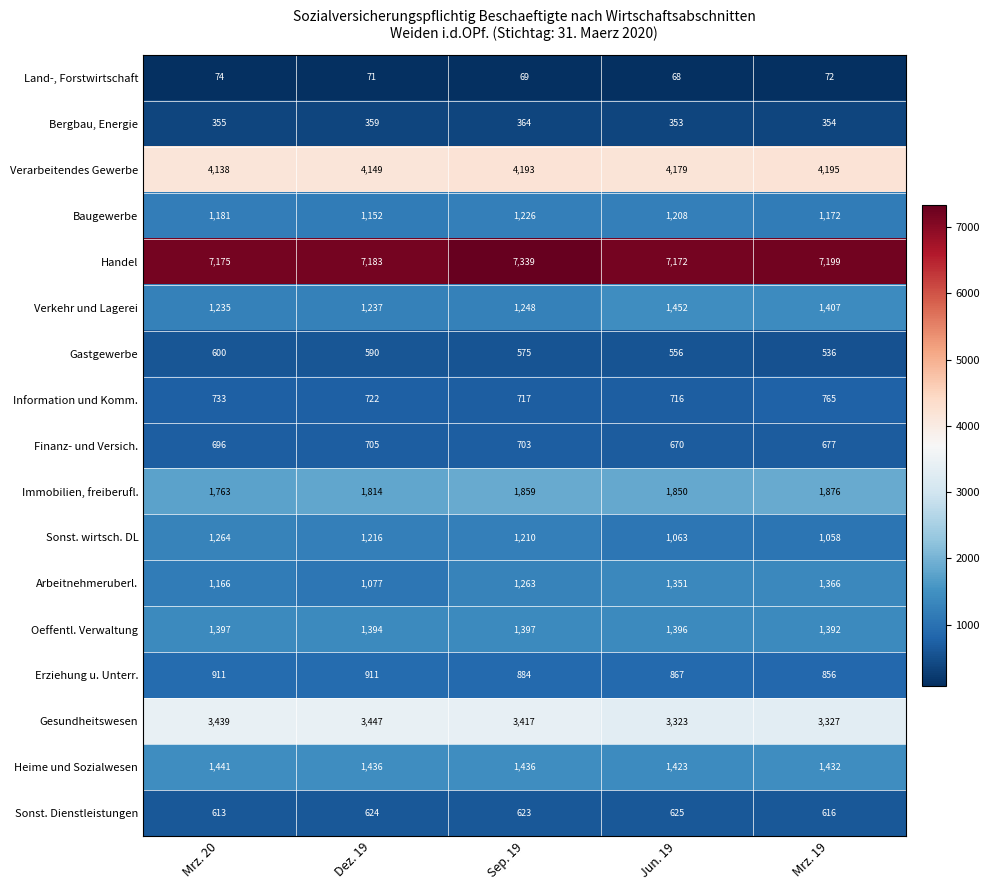

Is it true that Land-, Forstwirtschaft equals 68 at Jun. 19?

True